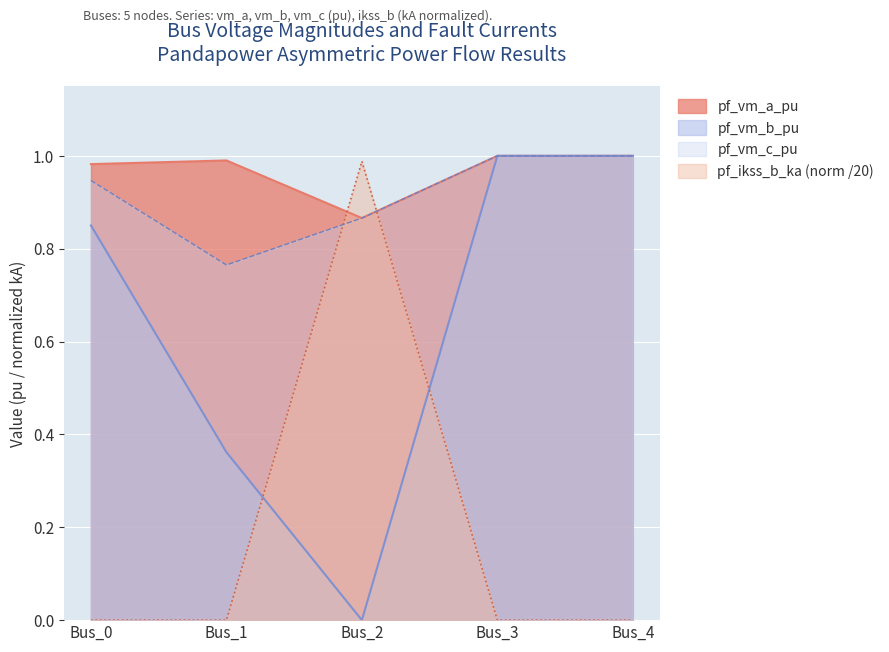

Which category has the highest value across all series?

Bus_3